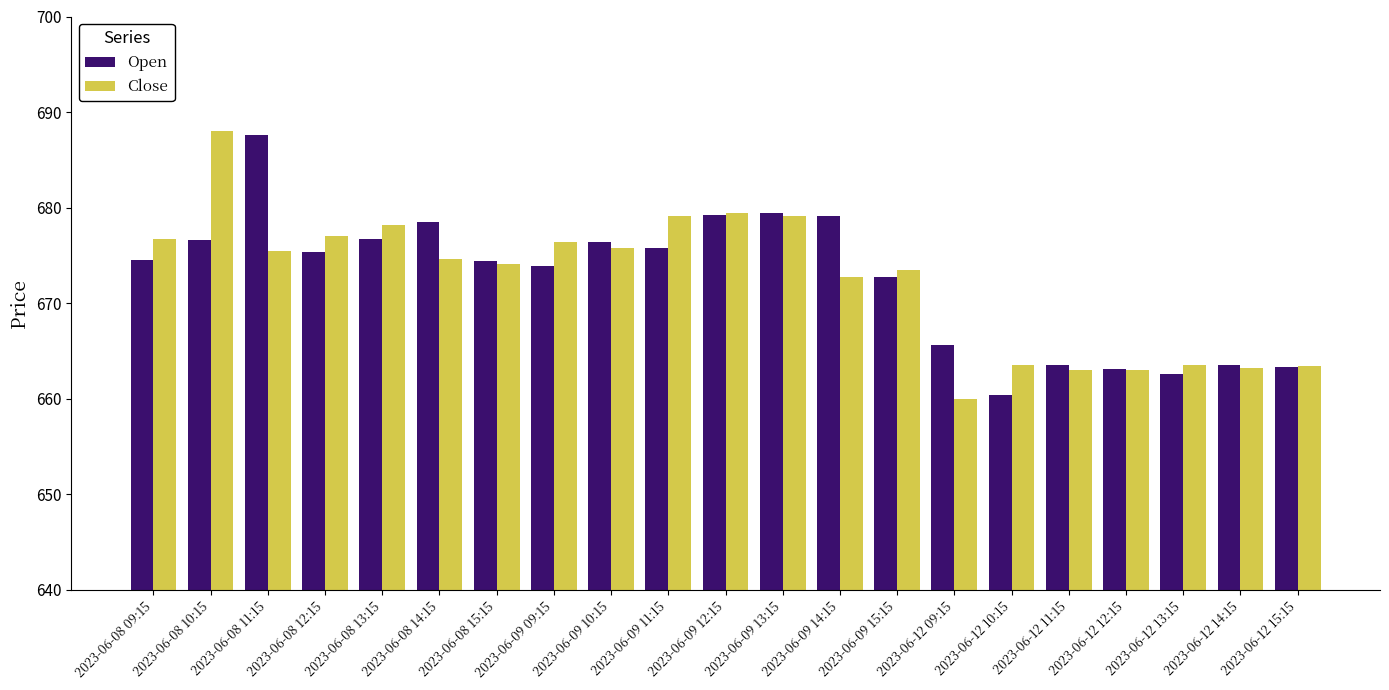

What is the average value of the Open series?

672.5